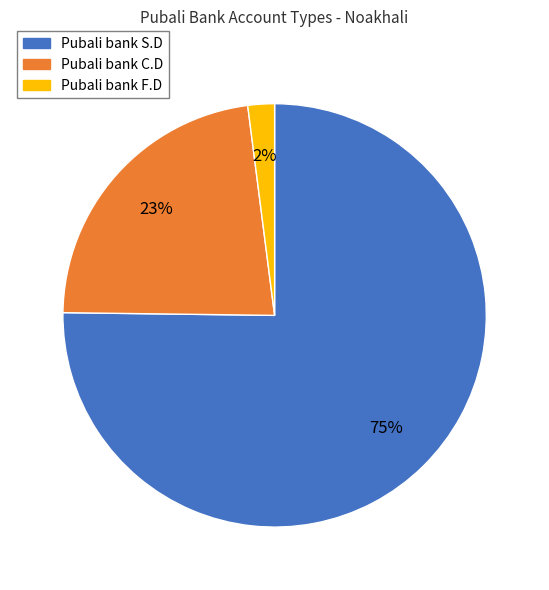

Is there a majority slice in this chart?

Yes